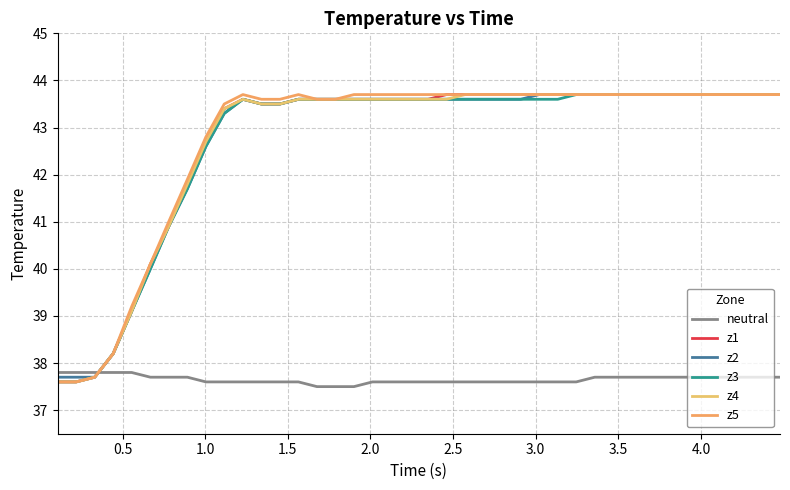

Does the chart have visible grid lines?

Yes